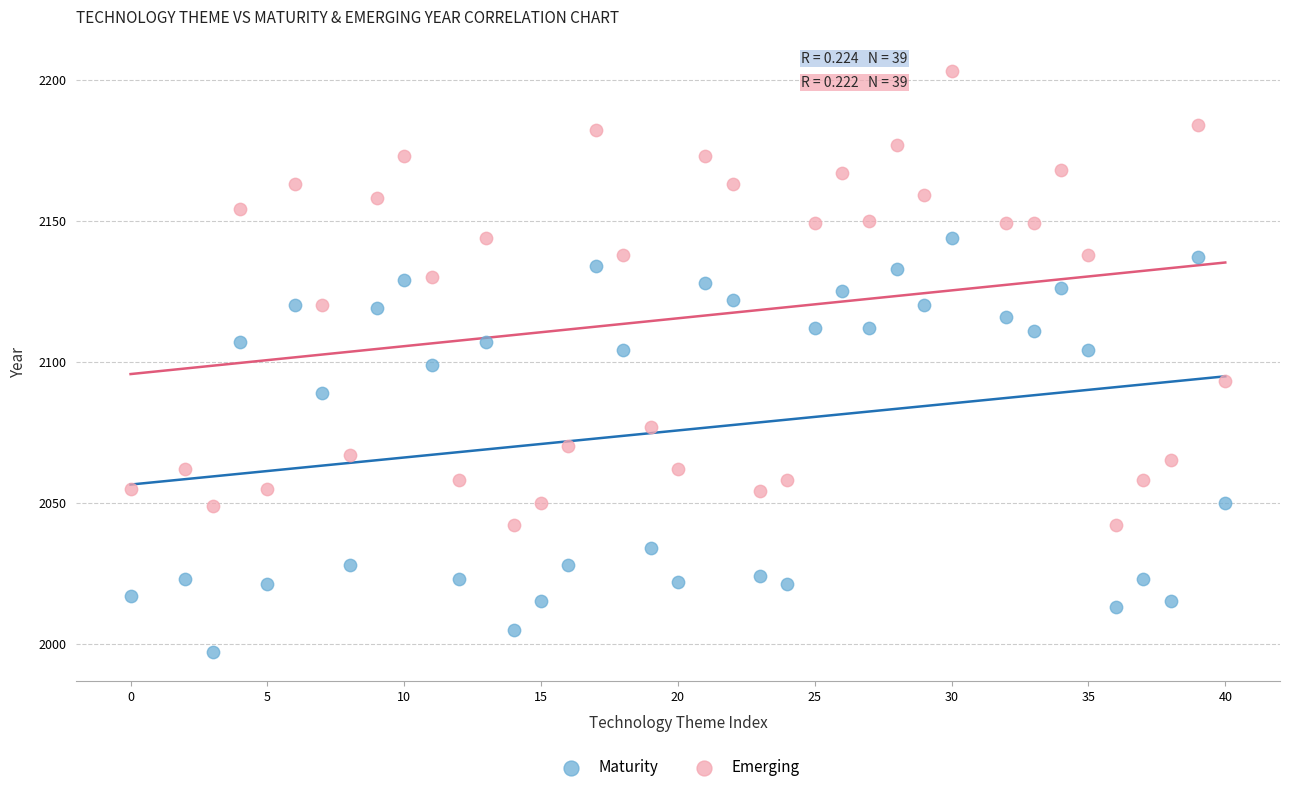

Which series has the widest spread of Y values?

Emerging